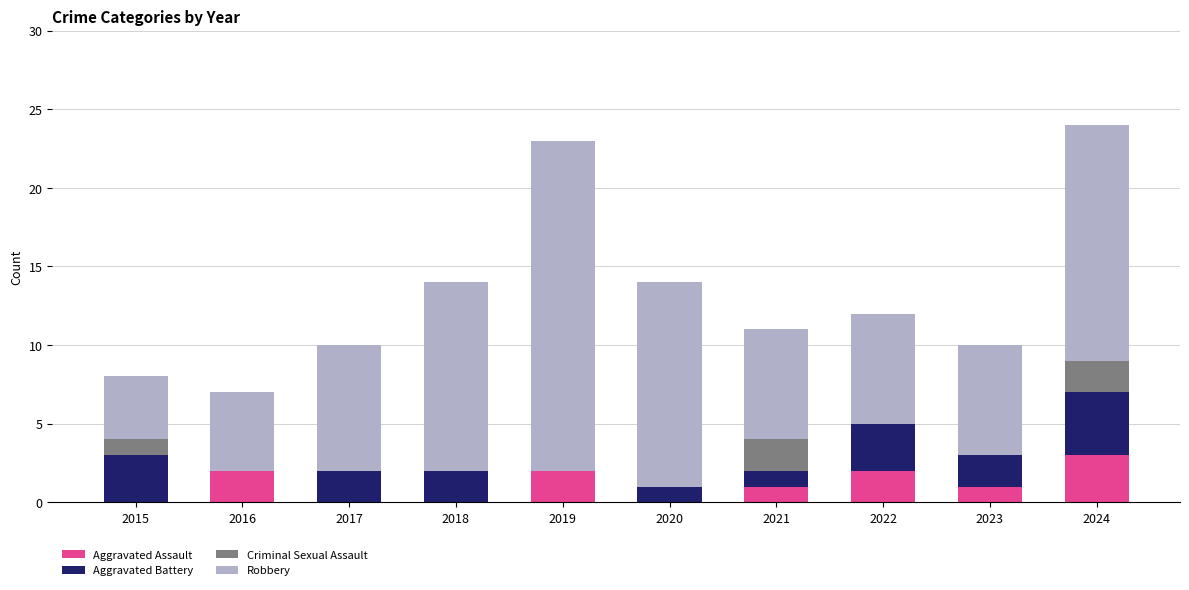

Are the bars horizontal?

No